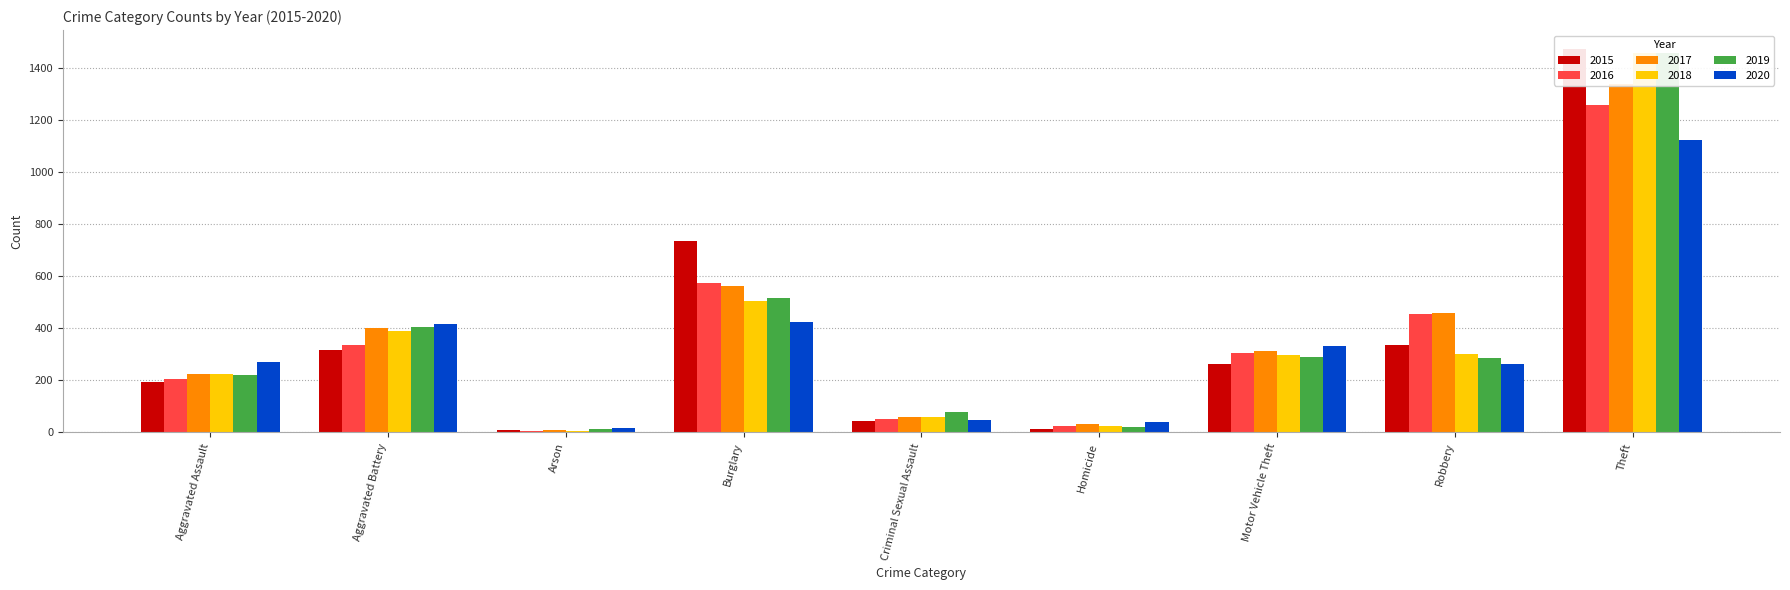

What are all the series names shown in the legend?

2015, 2016, 2017, 2018, 2019, 2020